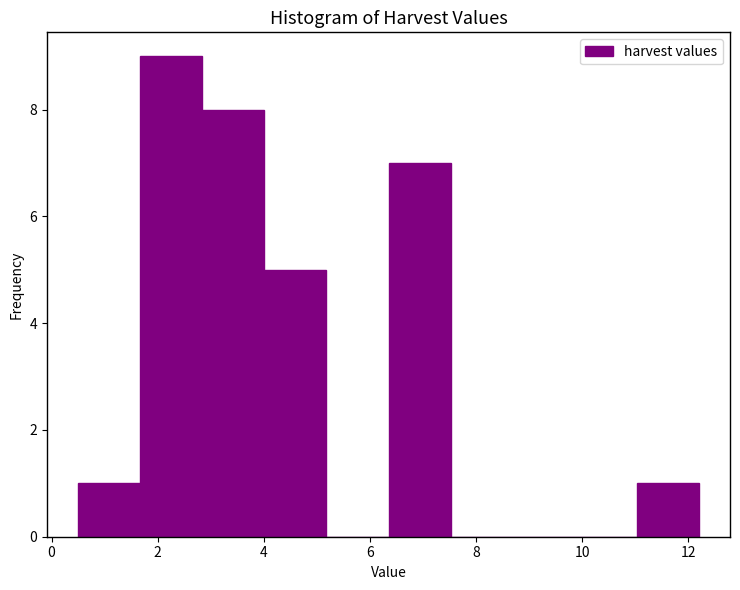

Reading left to right, list every bar in this chart as the range it spans on the x-axis followed by its height. Neither the bar edges nor the heights are printed on the chart, so give them approximately, as read against the axes.

0.6 to 1.6: 1
1.6 to 2.8: 9
2.8 to 4.0: 8
4.0 to 5.2: 5
5.2 to 6.4: 0
6.4 to 7.6: 7
7.6 to 8.6: 0
8.6 to 9.8: 0
9.8 to 11.0: 0
11.0 to 12.2: 1